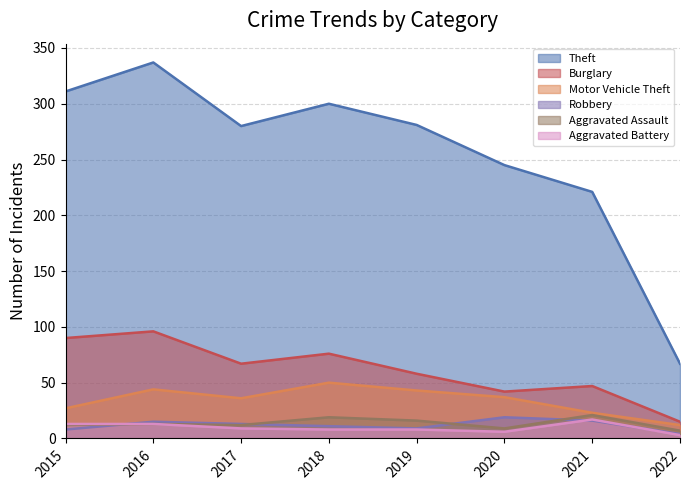

Reading left to right, what are all the values shown in this chart?

Theft: 311	337	280	300	281	245	221	67
Burglary: 90	96	67	76	58	42	47	15
Motor Vehicle Theft: 27	44	36	50	43	37	23	12
Robbery: 8	15	13	11	9	19	16	4
Aggravated Assault: 12	13	12	19	16	9	21	7
Aggravated Battery: 13	13	9	8	8	6	17	3